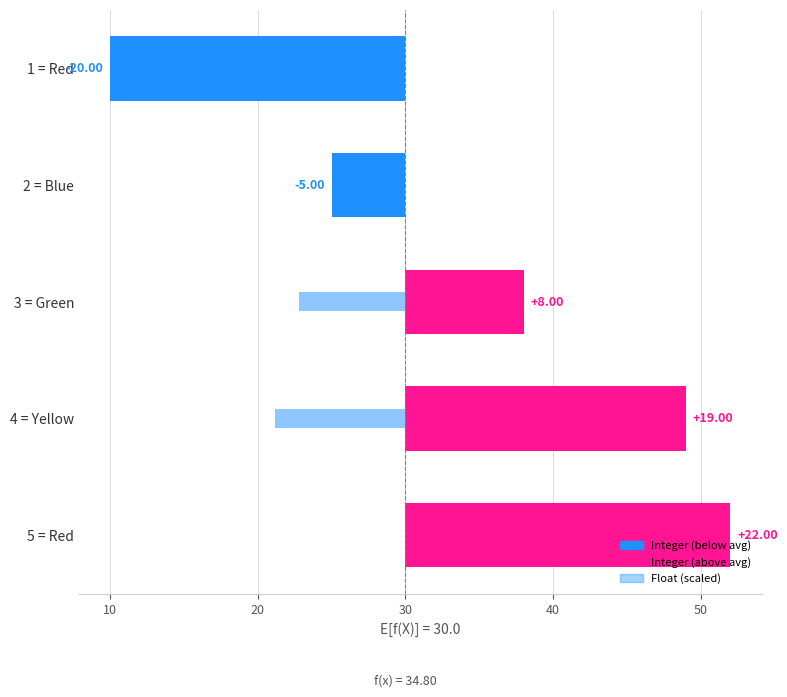

The value of Integer at 0 is -20.0. True or false?

True